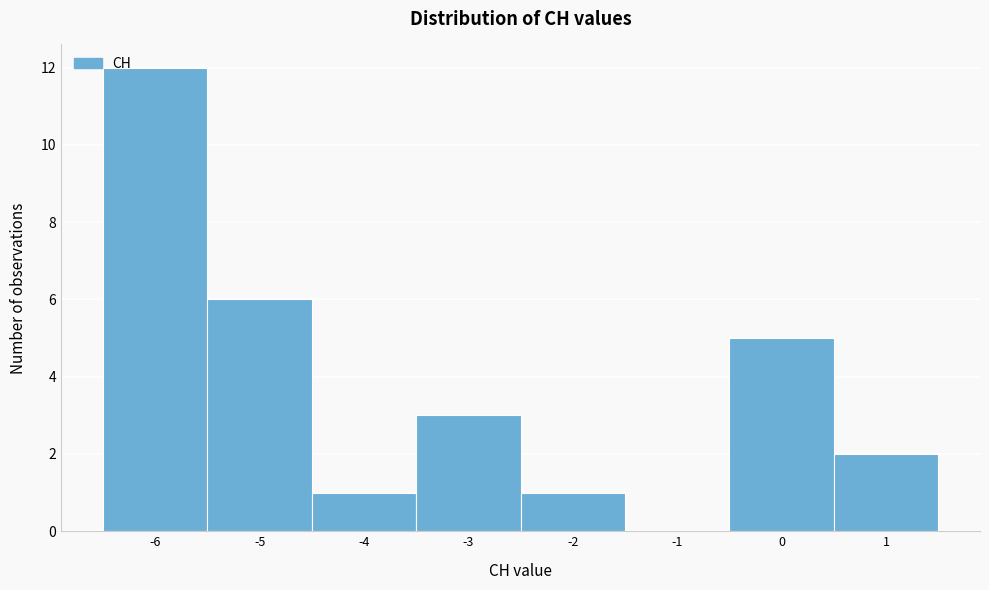

Reading left to right, transcribe this chart: for each bar, give the range it covers on the x-axis and its height. The values are not printed on the chart, so give them approximately, as read against the axis.

-6.5 to -5.5: 12
-5.5 to -4.5: 6
-4.5 to -3.5: 1
-3.5 to -2.5: 3
-2.5 to -1.5: 1
-1.5 to -0.5: 0
-0.5 to 0.5: 5
0.5 to 1.5: 2